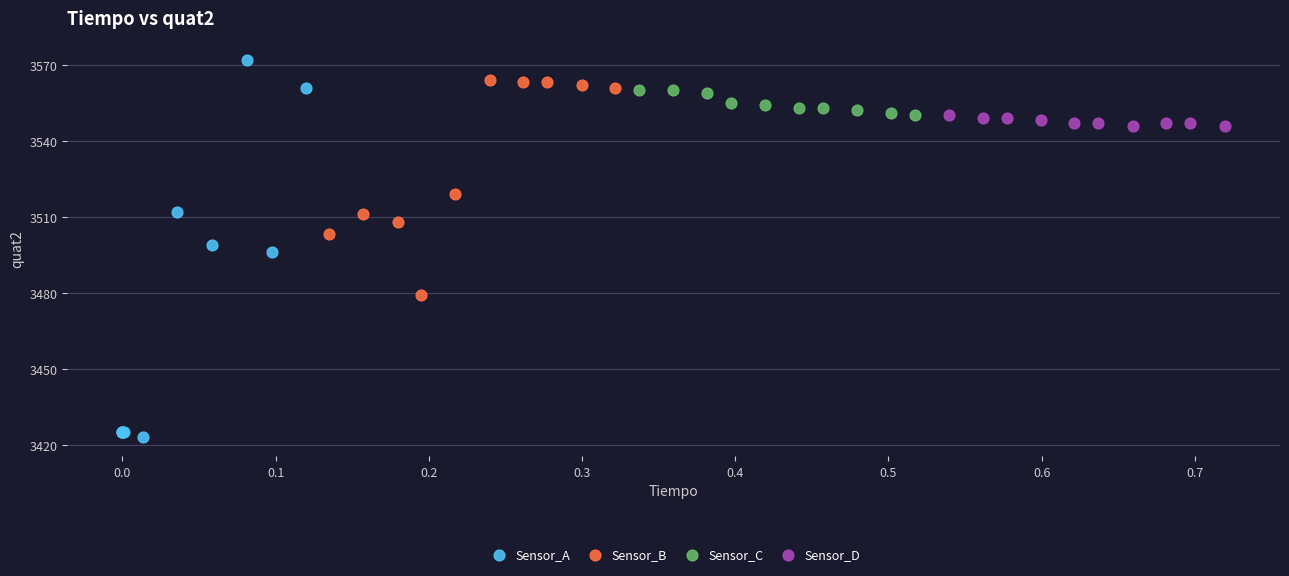

Which series contains the lowest Y value?

Sensor_A